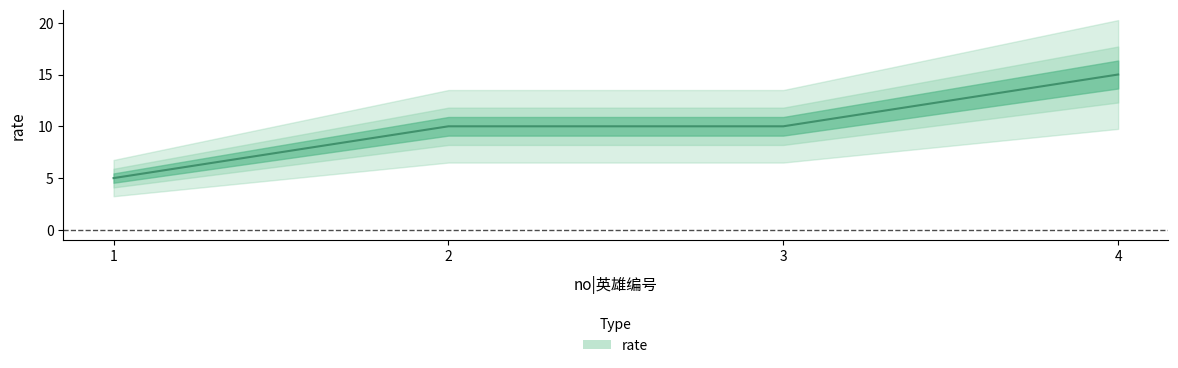

Which category has the highest value across all series?

4